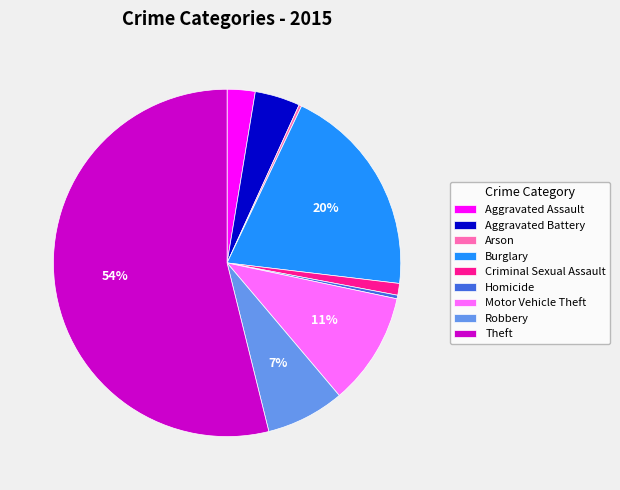

Which slice is the largest?

Theft